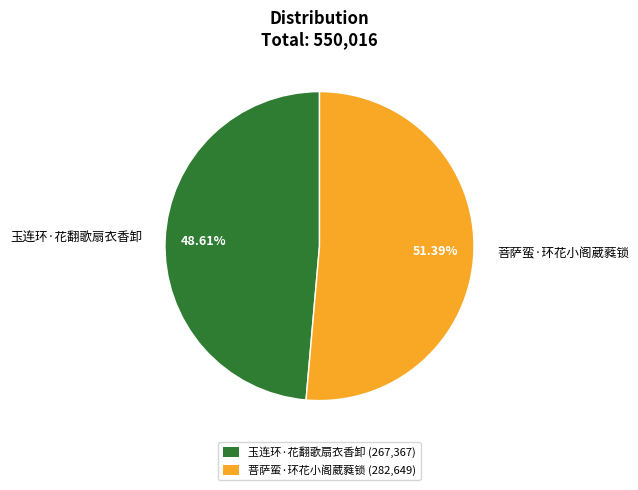

Which category has the biggest portion of the pie?

菩萨蛮·环花小阁葳蕤锁